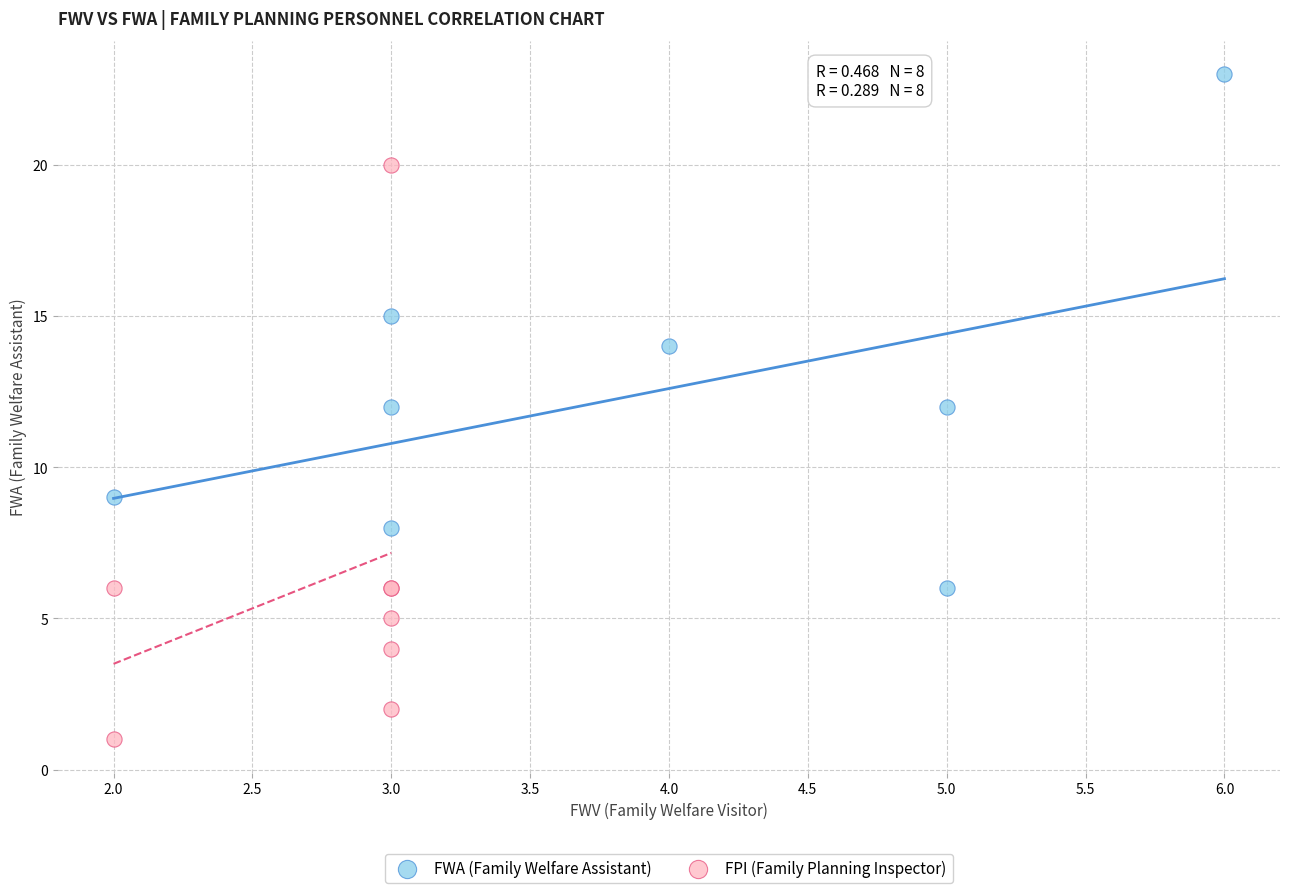

Which series has the widest spread of Y values?

FPI (Family Planning Inspector)